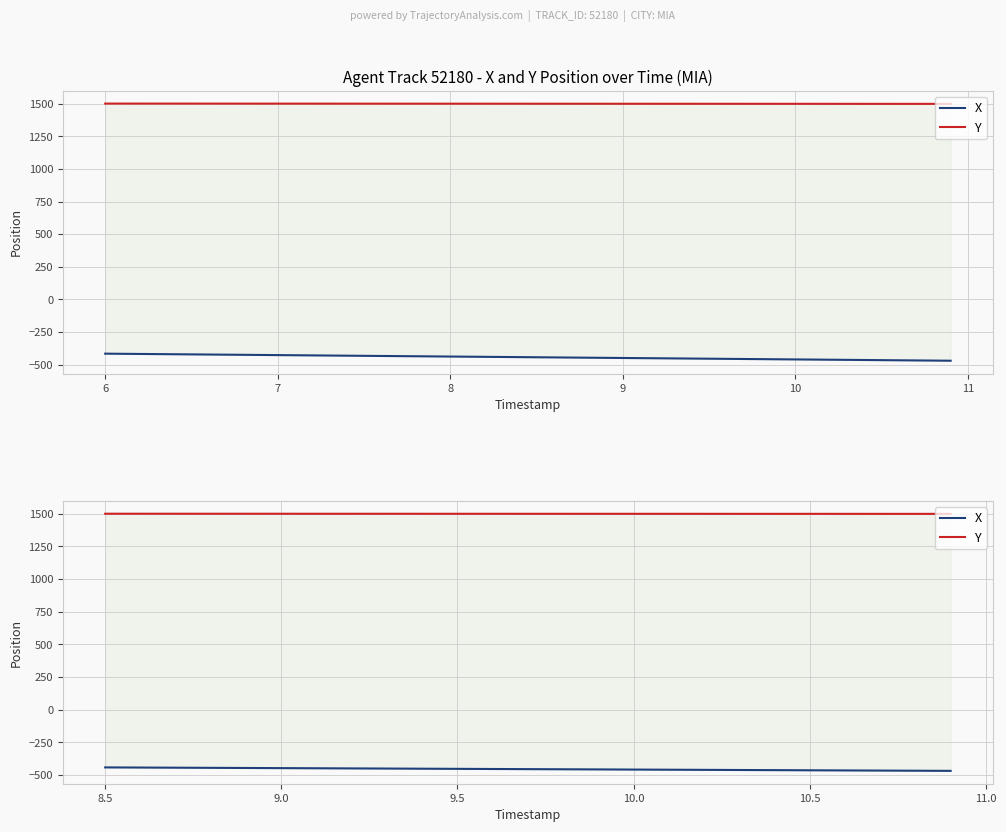

True or false: X and Y intersect in this chart.

False